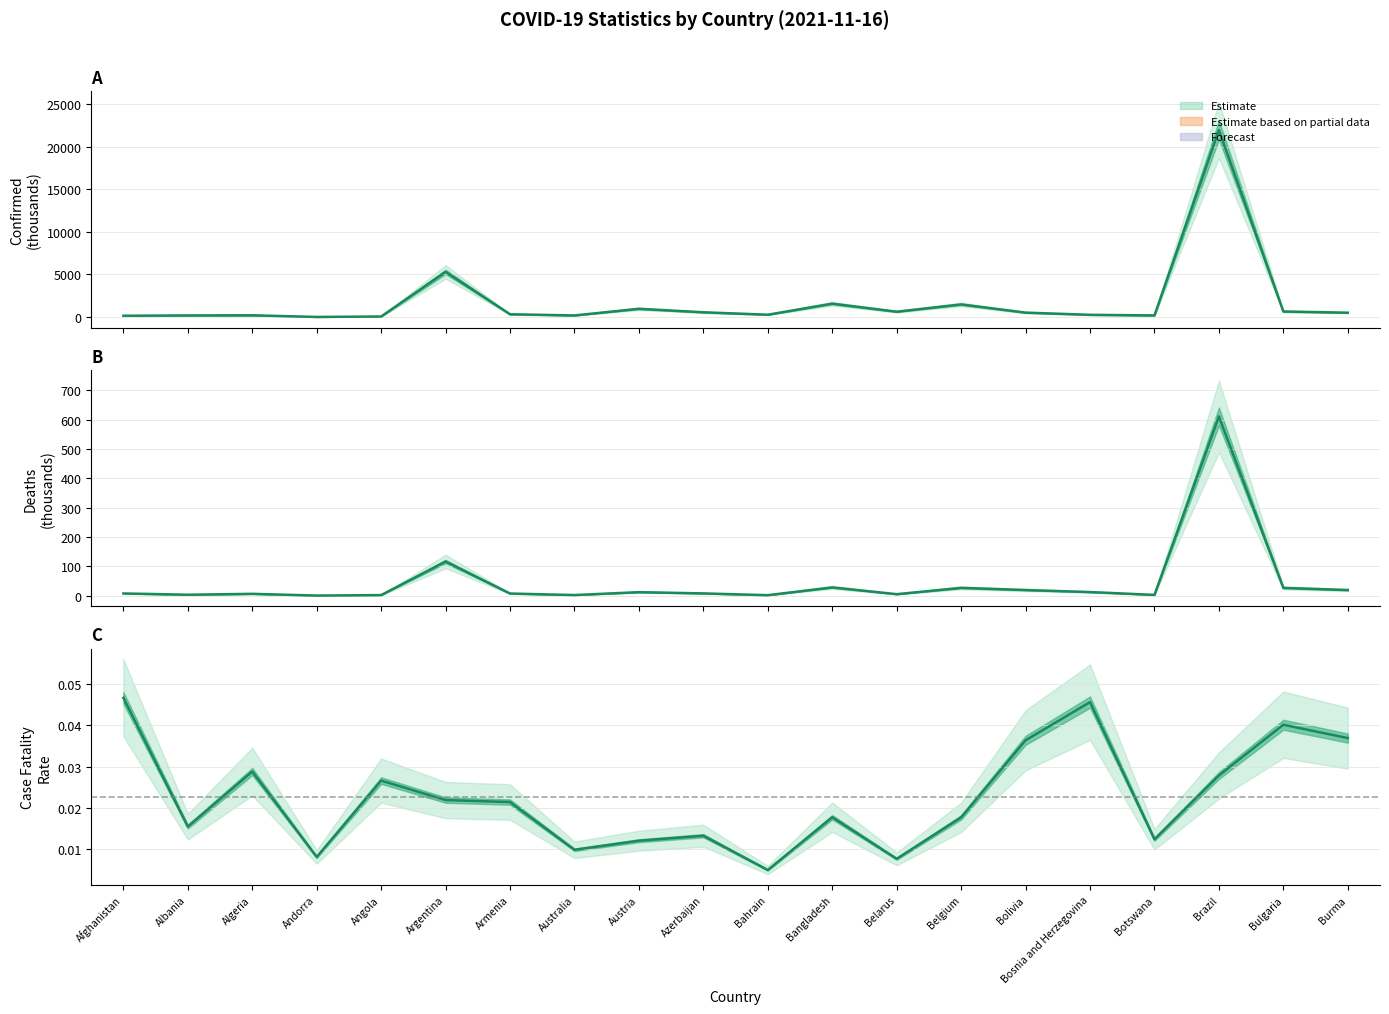

Where is the first local minimum for Case Fatality Rate?

Albania